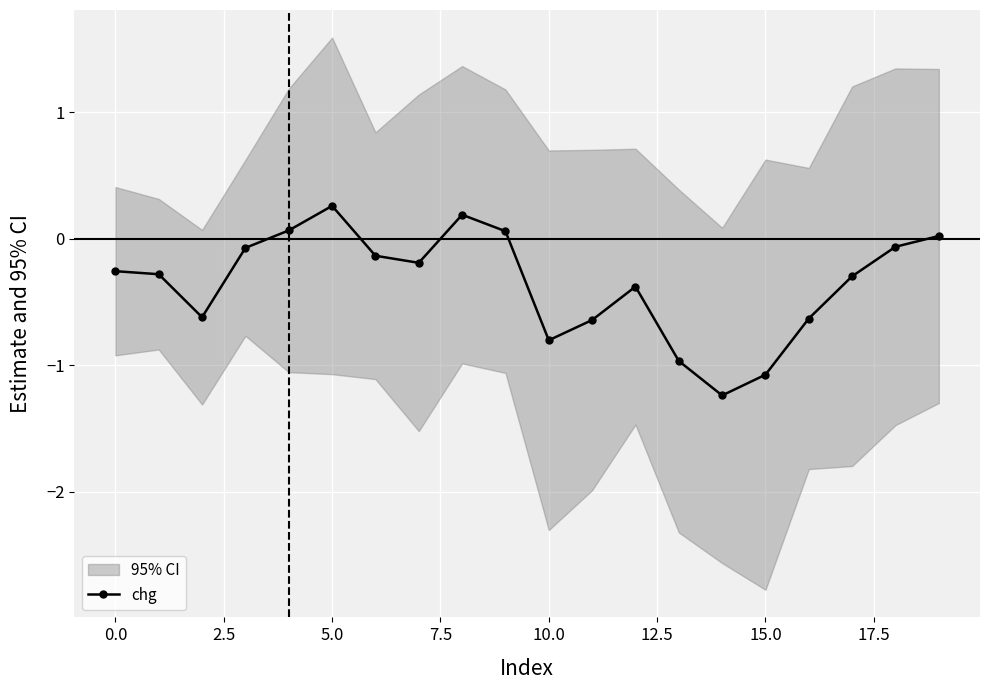

Is it true that chg equals -0.3 at 15.0?

False